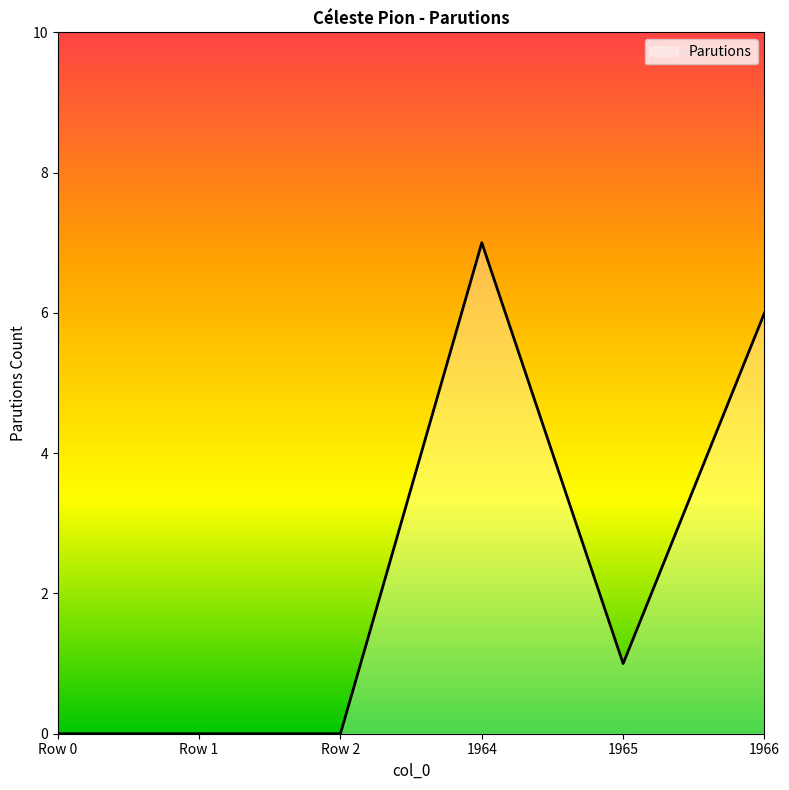

What is the sum of all values?

14